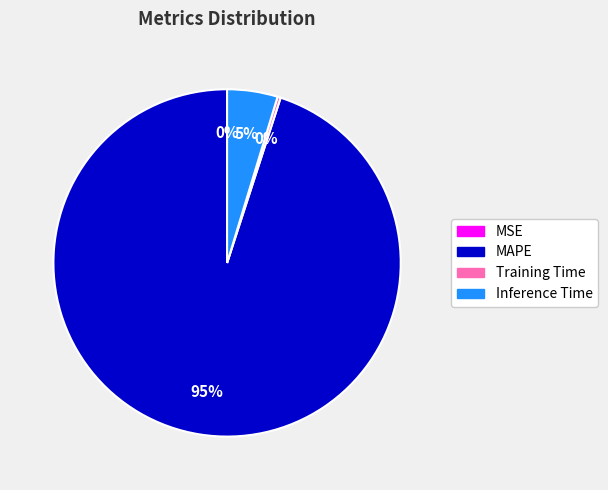

To the nearest percent, what portion does MAPE represent?

95%